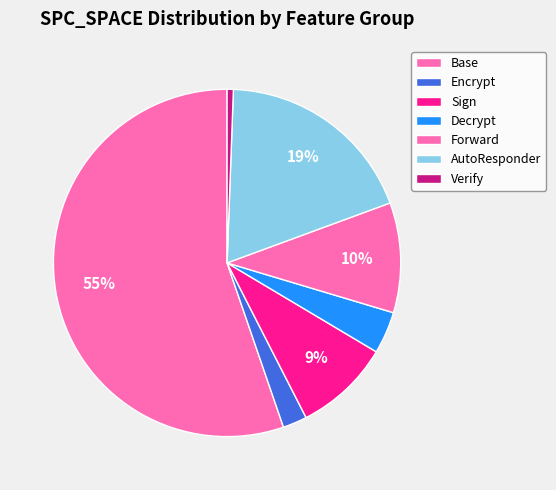

Count the number of slices in the pie.

7